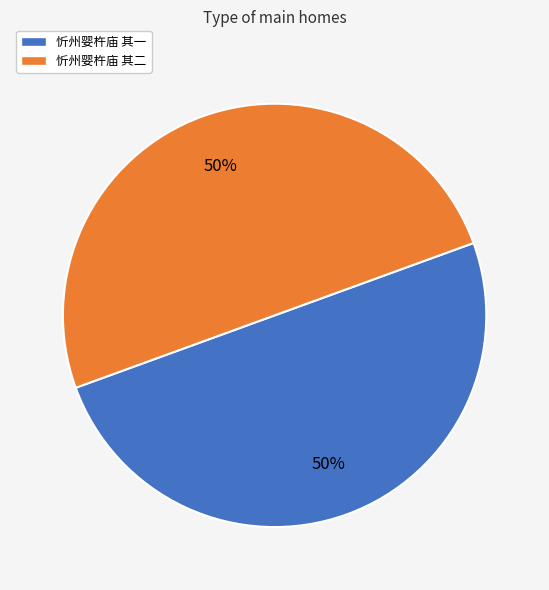

Count the number of slices in the pie.

2